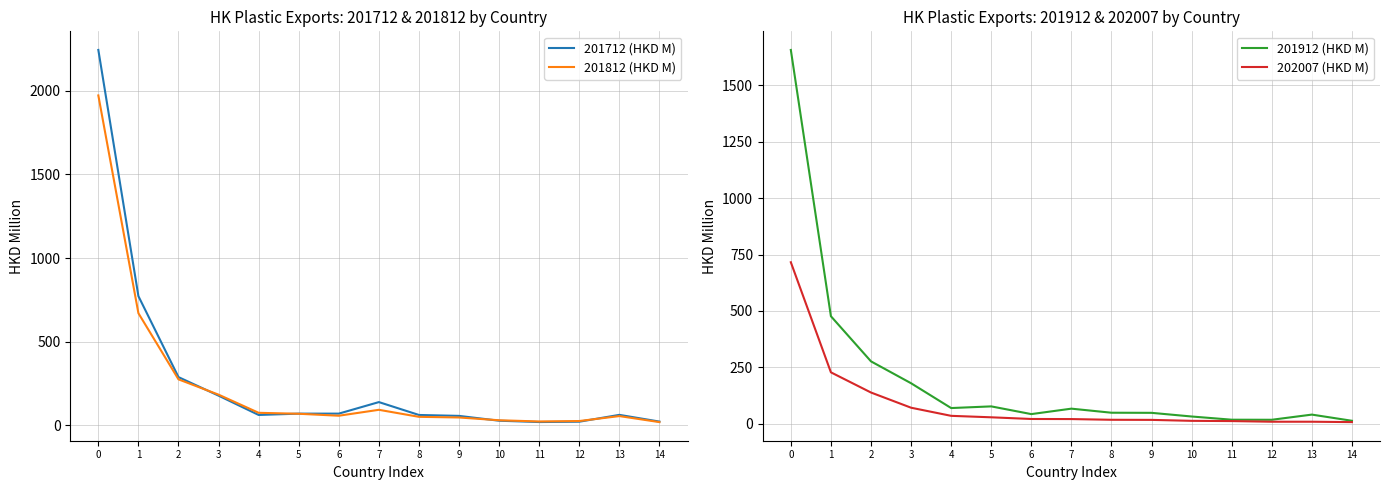

Reading left to right, list all the values displayed in this chart.

201712 (HKD M): 0=2244.6	1=772.0	2=287.6	3=176.8	4=61.3	5=69.1	6=69.3	7=138.2	8=61.2	9=55.7	10=26.7	11=18.9	12=20.9	13=61.8	14=21.6
201812 (HKD M): 0=1972.5	1=669.9	2=274.2	3=182.7	4=74.1	5=68.4	6=56.7	7=92.1	8=50.1	9=46.2	10=29.5	11=22.3	12=24.9	13=54.5	14=18.5
201912 (HKD M): 0=1657.3	1=476.5	2=276.4	3=179.3	4=69.3	5=76.7	6=42.5	7=66.7	8=48.6	9=48.1	10=31.9	11=17.7	12=17.4	13=40.3	14=12.9
202007 (HKD M): 0=715.9	1=227.7	2=138.2	3=70.8	4=34.8	5=28.3	6=20.9	7=20.5	8=17.3	9=16.9	10=12.6	11=11.6	12=8.7	13=8.7	14=7.0